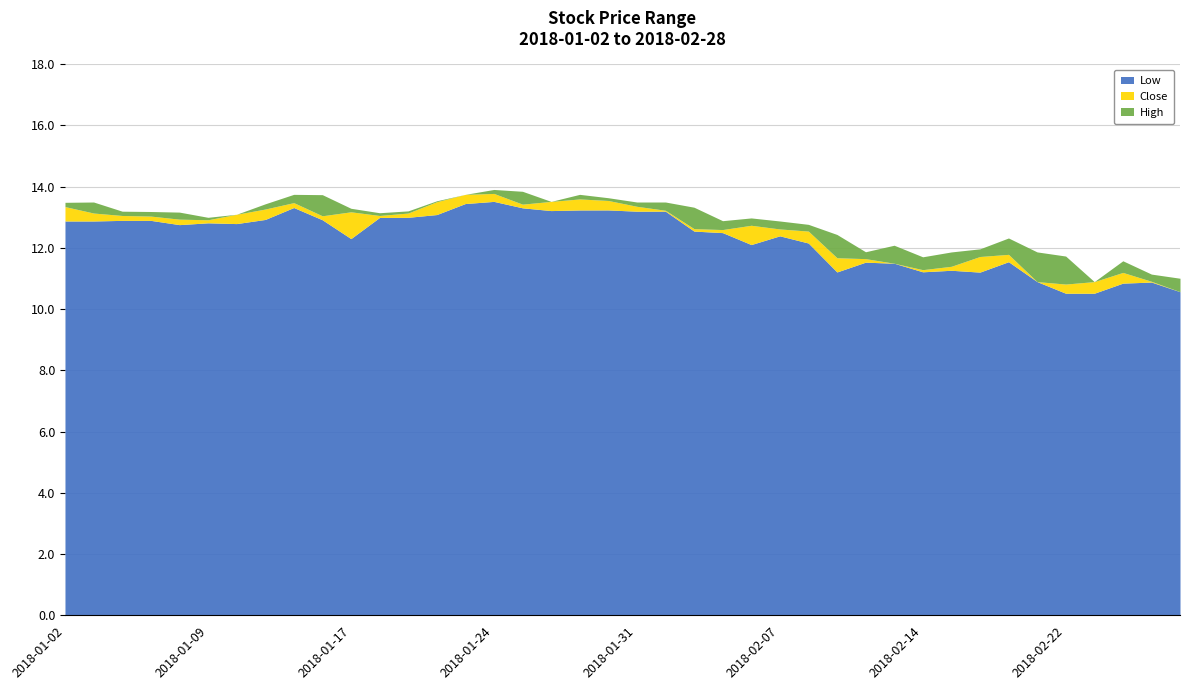

How many data points in High are above 13?

22